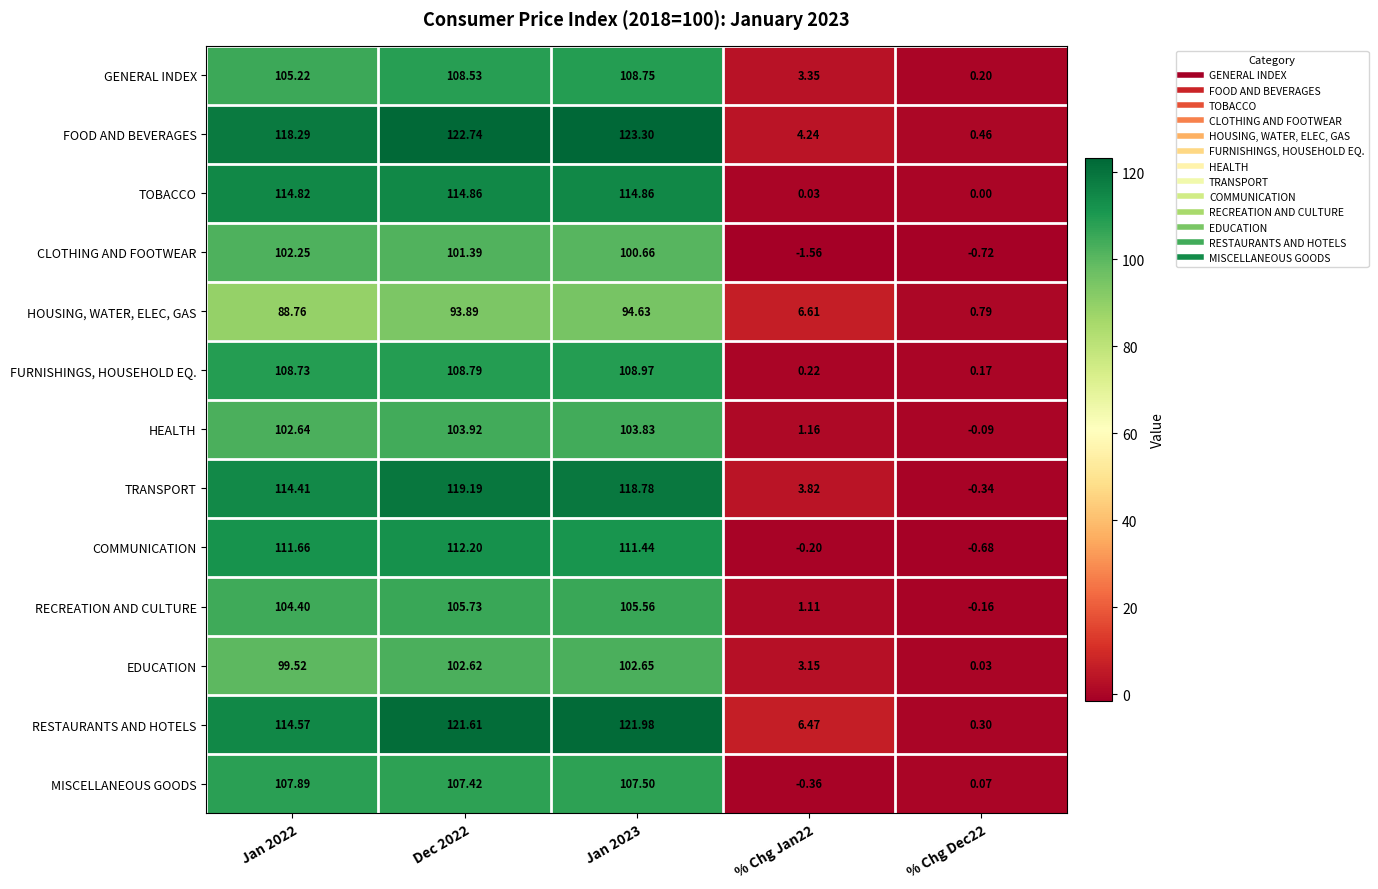

Which series has the widest spread of values?

FOOD AND BEVERAGES